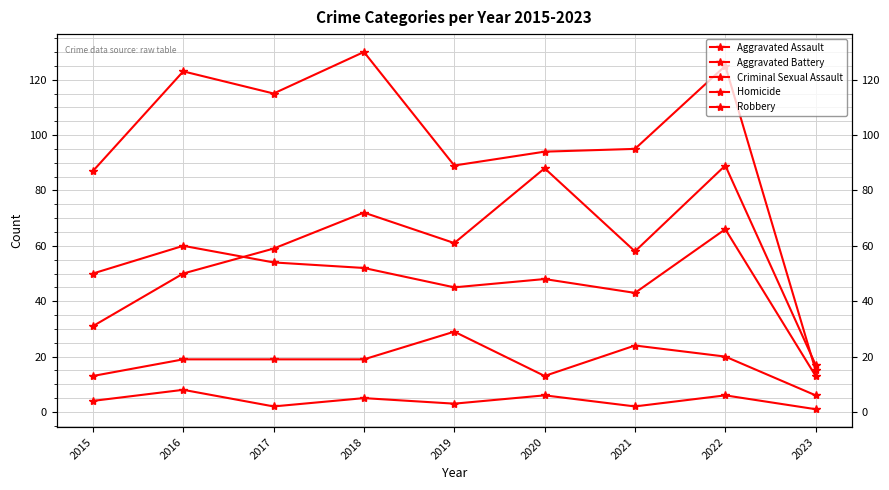

Between 2016 and 2018, which series saw the biggest shift?

Aggravated Assault